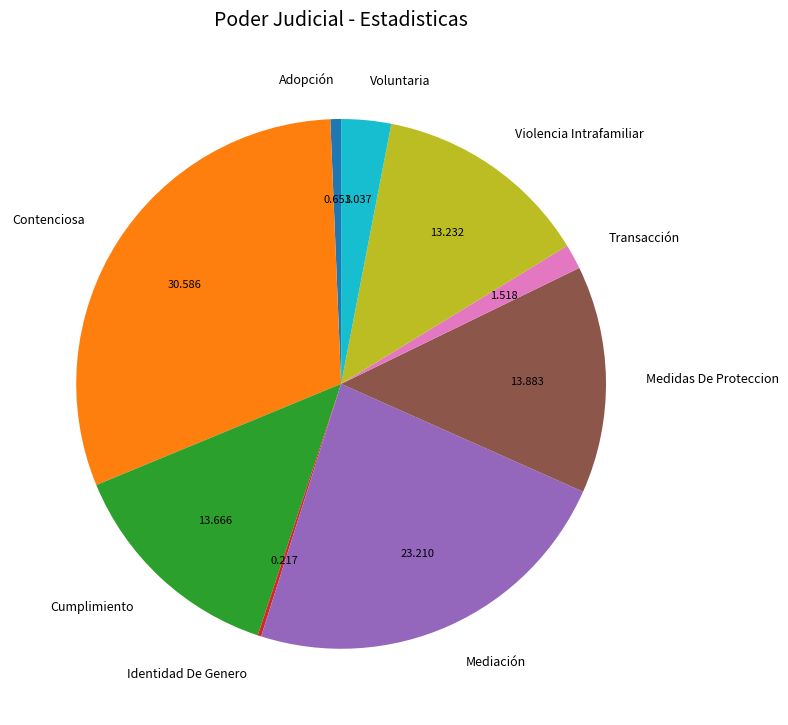

Which slice is the largest?

Contenciosa